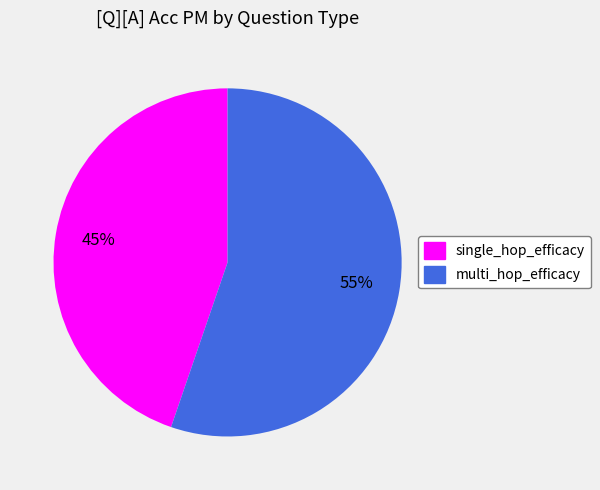

Which category has the biggest portion of the pie?

multi_hop_efficacy